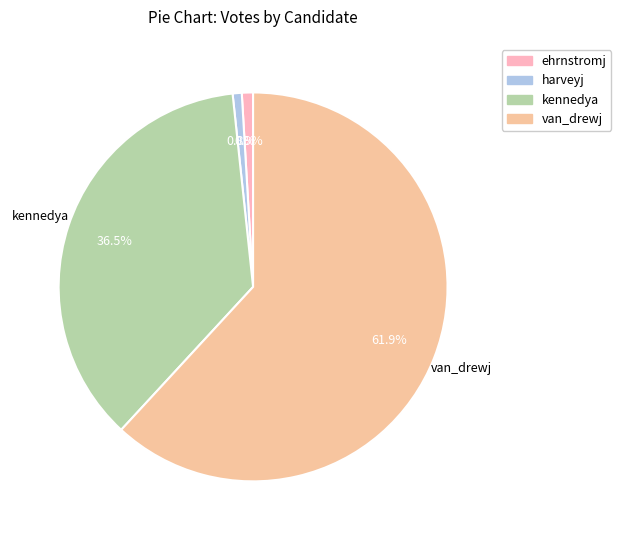

True or false: ehrnstromj accounts for 1% of the total.

True